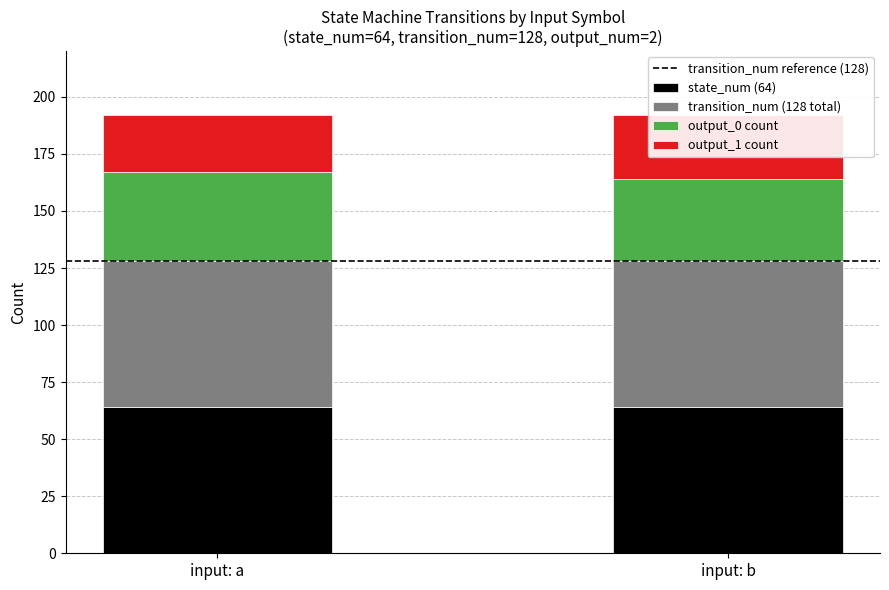

At input: b, list the series in order from smallest to largest.

output_1 count, output_0 count, state_num (64), transition_num (128 total), transition_num reference (128)